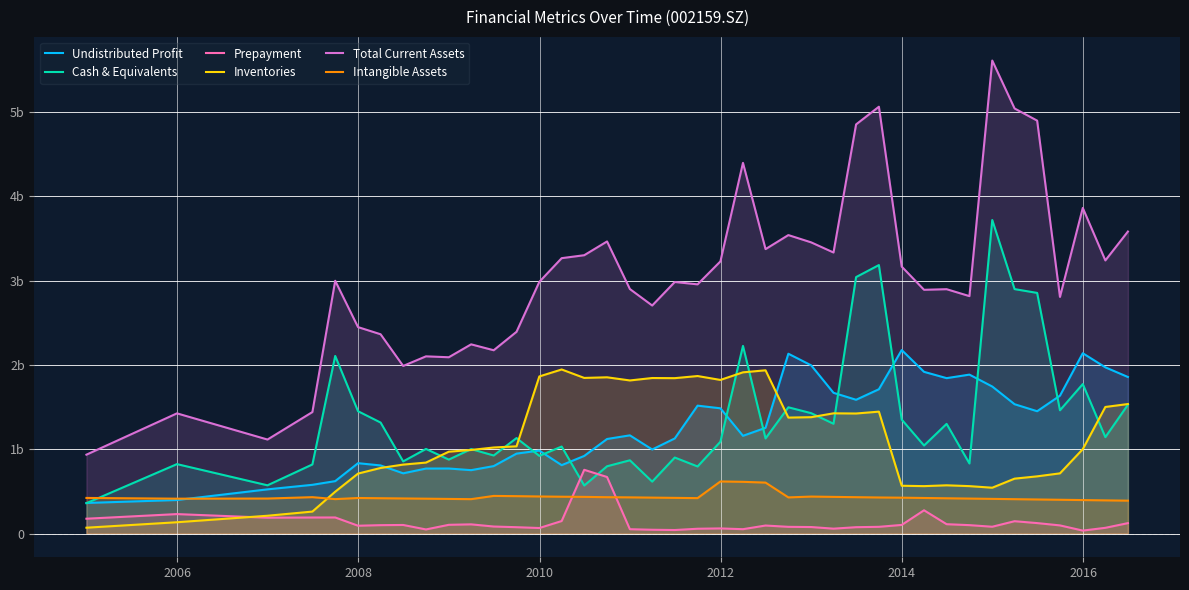

Reading left to right, list all the values displayed in this chart.

Undistributed Profit: 0.4	0.4	0.5	0.6	0.6	0.8	0.8	0.7	0.8	0.8	0.8	0.8	0.9	1.0	0.8	0.9	1.1	1.2	1.0	1.1	1.5	1.5	1.2	1.3	2.1	2.0	1.7	1.6	1.7	2.2	1.9	1.8	1.9	1.7	1.5	1.5	1.6	2.1	2.0	1.9
Cash & Equivalents: 0.4	0.8	0.6	0.8	2.1	1.5	1.3	0.9	1.0	0.9	1.0	0.9	1.1	0.9	1.0	0.6	0.8	0.9	0.6	0.9	0.8	1.1	2.2	1.1	1.5	1.4	1.3	3.0	3.2	1.4	1.0	1.3	0.8	3.7	2.9	2.9	1.5	1.8	1.1	1.5
Prepayment: 0.2	0.2	0.2	0.2	0.2	0.1	0.1	0.1	0.0	0.1	0.1	0.1	0.1	0.1	0.1	0.8	0.7	0.1	0.0	0.0	0.1	0.1	0.1	0.1	0.1	0.1	0.1	0.1	0.1	0.1	0.3	0.1	0.1	0.1	0.1	0.1	0.1	0.0	0.1	0.1
Inventories: 0.1	0.1	0.2	0.3	0.5	0.7	0.8	0.8	0.8	1.0	1.0	1.0	1.0	1.9	1.9	1.8	1.9	1.8	1.8	1.8	1.9	1.8	1.9	1.9	1.4	1.4	1.4	1.4	1.4	0.6	0.6	0.6	0.6	0.5	0.7	0.7	0.7	1.0	1.5	1.5
Total Current Assets: 0.9	1.4	1.1	1.4	3.0	2.5	2.4	2.0	2.1	2.1	2.2	2.2	2.4	3.0	3.3	3.3	3.5	2.9	2.7	3.0	3.0	3.2	4.4	3.4	3.5	3.5	3.3	4.9	5.1	3.2	2.9	2.9	2.8	5.6	5.0	4.9	2.8	3.9	3.2	3.6
Intangible Assets: 0.4	0.4	0.4	0.4	0.4	0.4	0.4	0.4	0.4	0.4	0.4	0.4	0.4	0.4	0.4	0.4	0.4	0.4	0.4	0.4	0.4	0.6	0.6	0.6	0.4	0.4	0.4	0.4	0.4	0.4	0.4	0.4	0.4	0.4	0.4	0.4	0.4	0.4	0.4	0.4